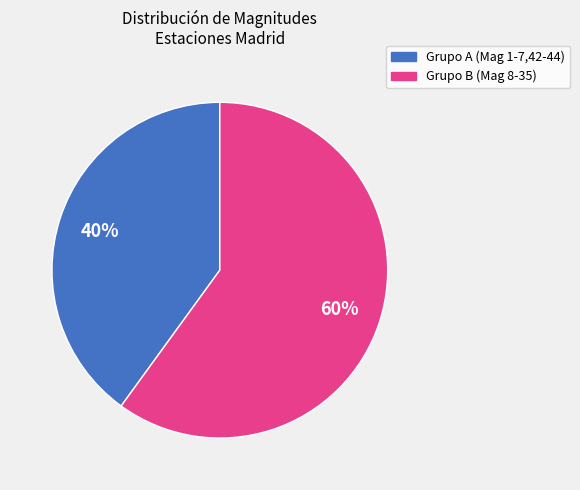

To the nearest percent, what is the difference between the largest and smallest slice percentages?

20%